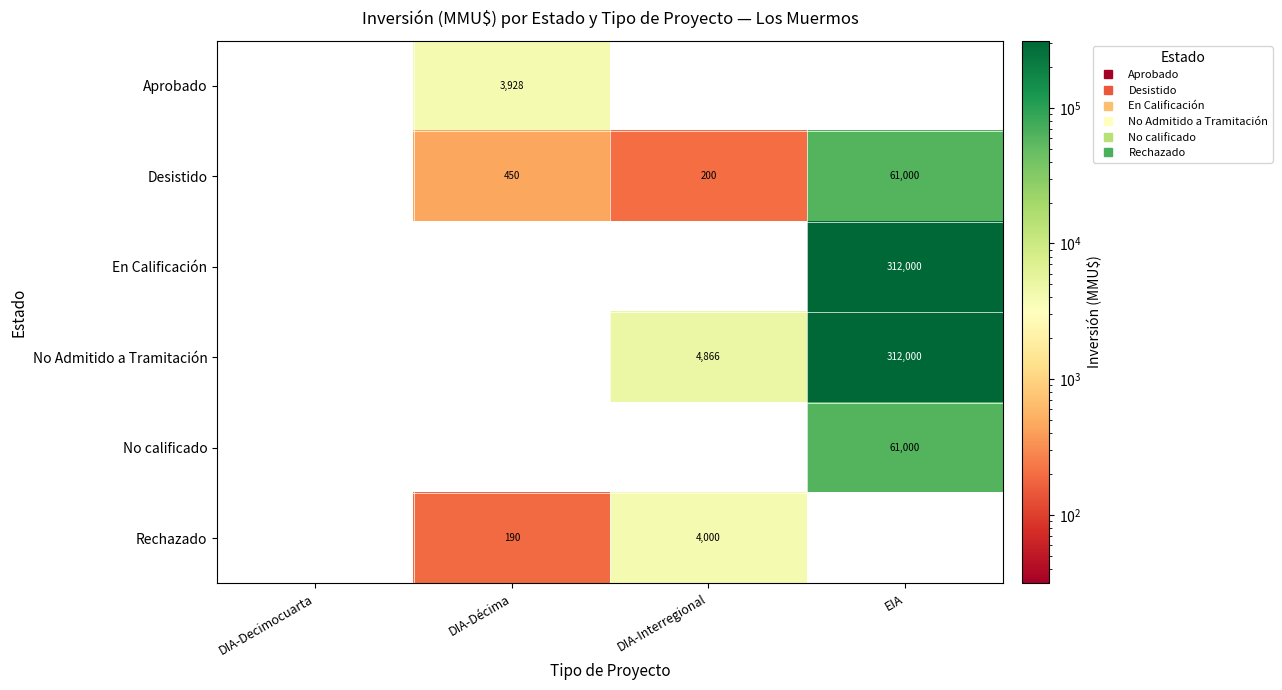

Read the No Admitido a Tramitación value at DIA-Interregional, to the nearest 100.

4900